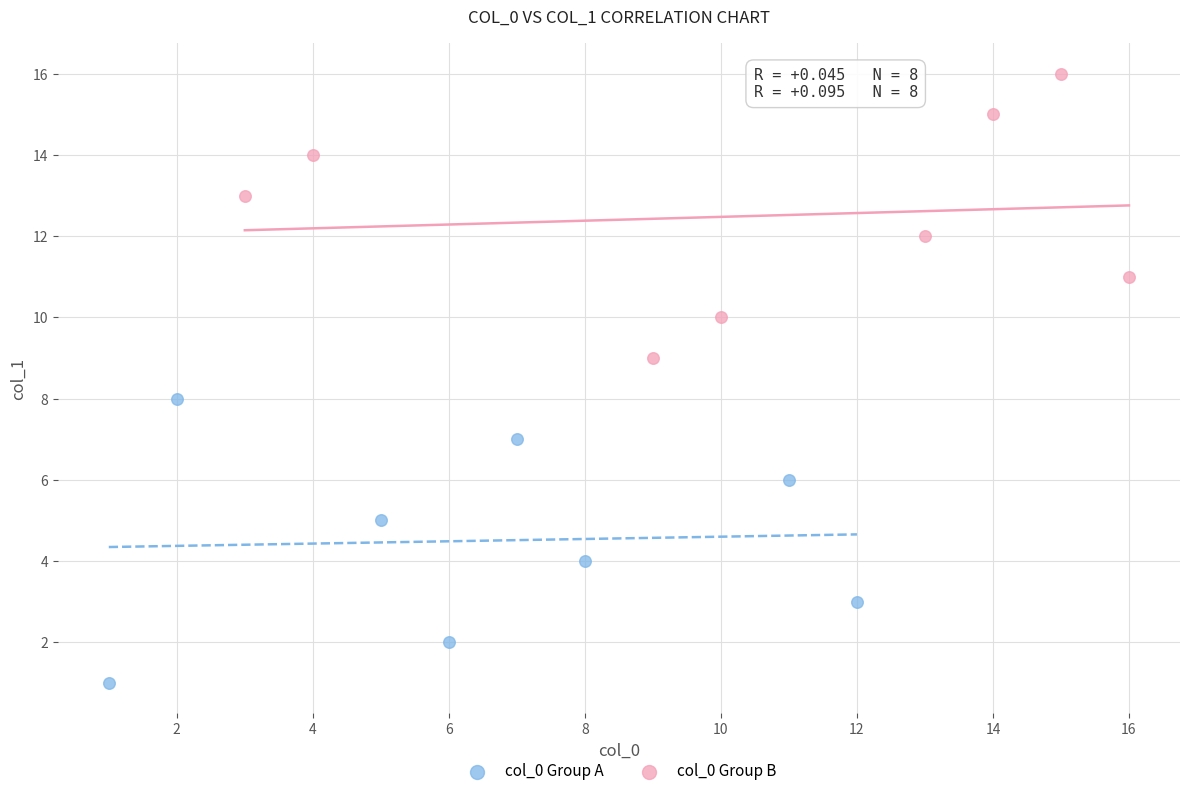

Which series contains the lowest Y value?

col_0 Group A